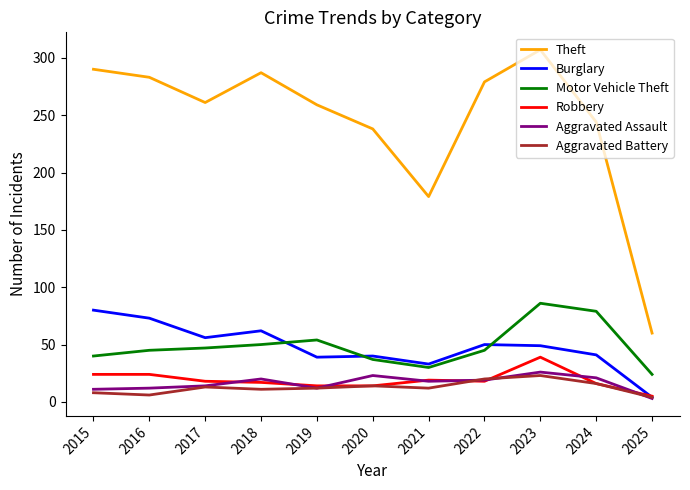

What is the maximum value for Theft?

307